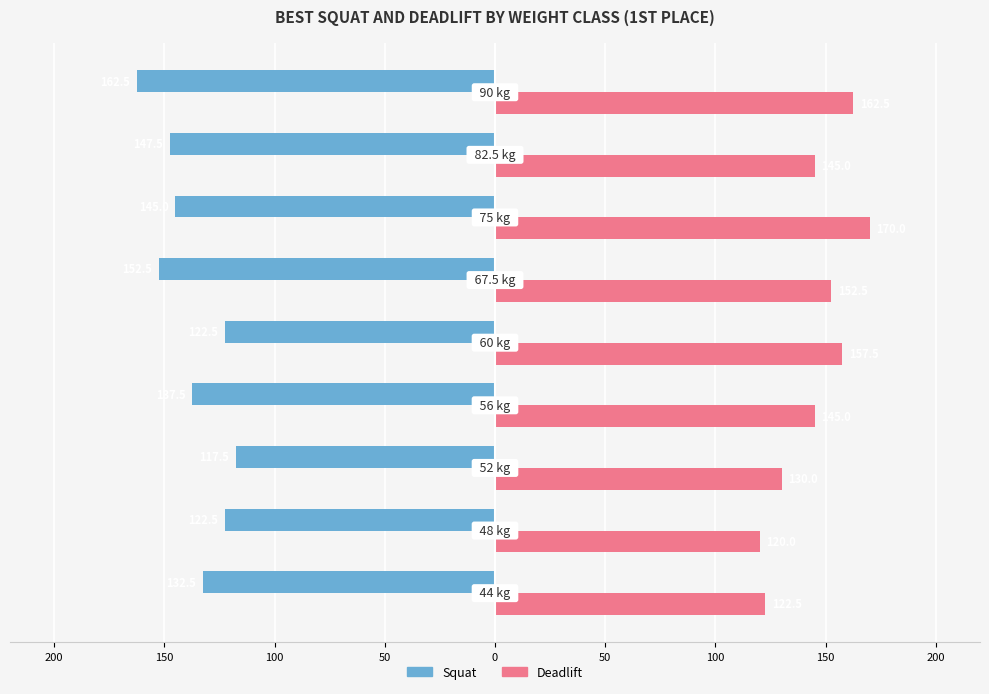

What are all the series names shown in the legend?

Squat, Deadlift